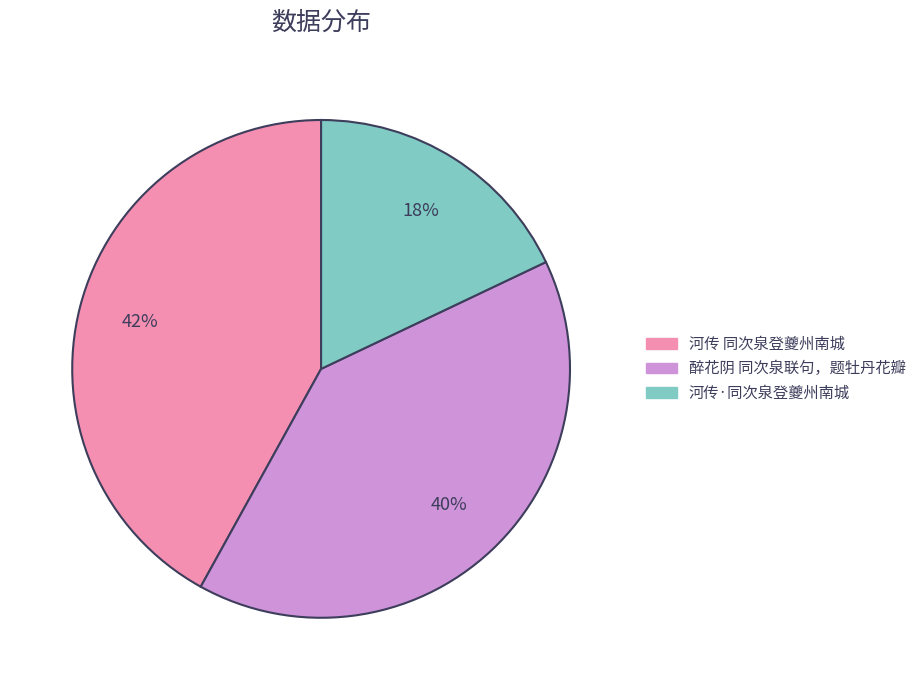

To the nearest percent, what is the difference between the 醉花阴 同次泉联句，题牡丹花瓣 and 河传·同次泉登夔州南城 slice percentages?

22%